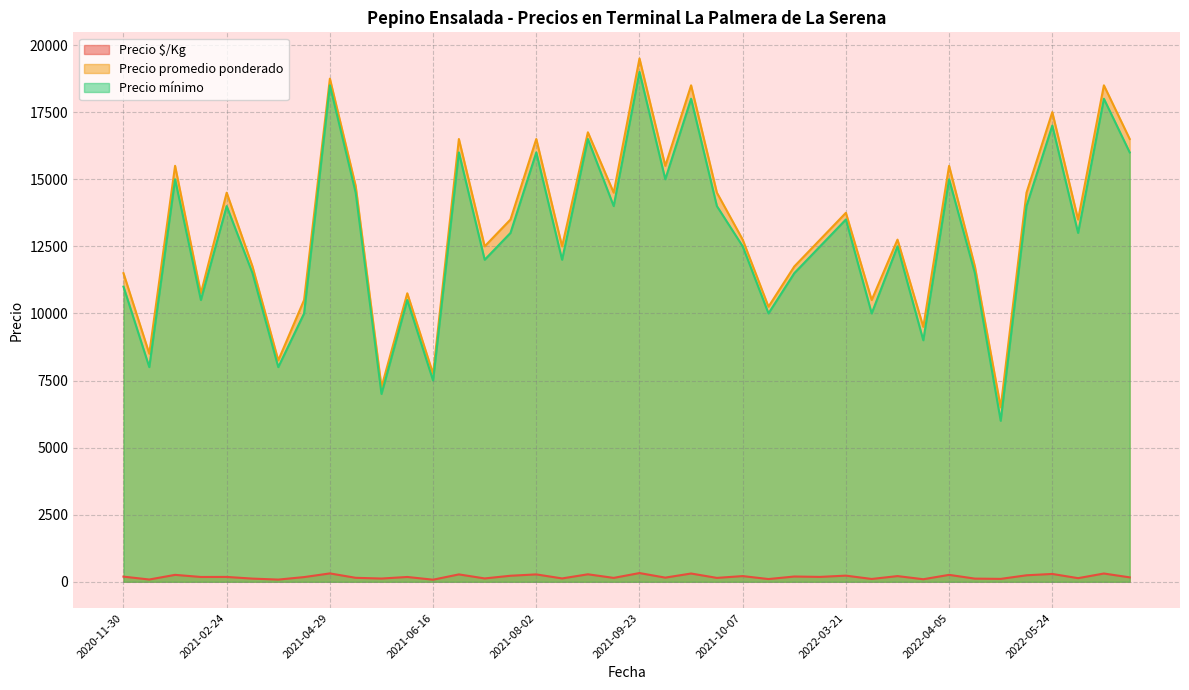

What value does the Precio promedio ponderado series have at 2021-07-21, to the nearest 100?

12500